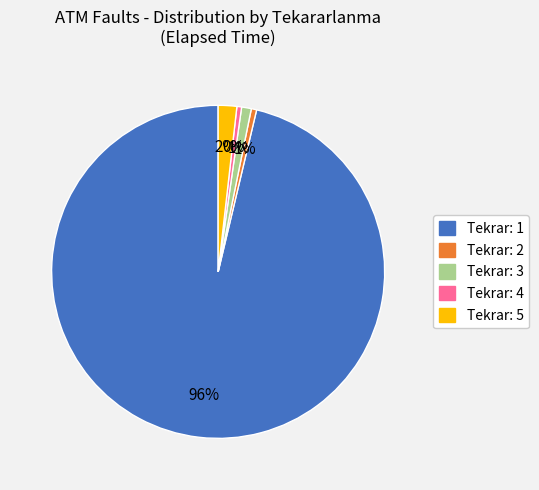

Does any single category account for the majority?

Yes